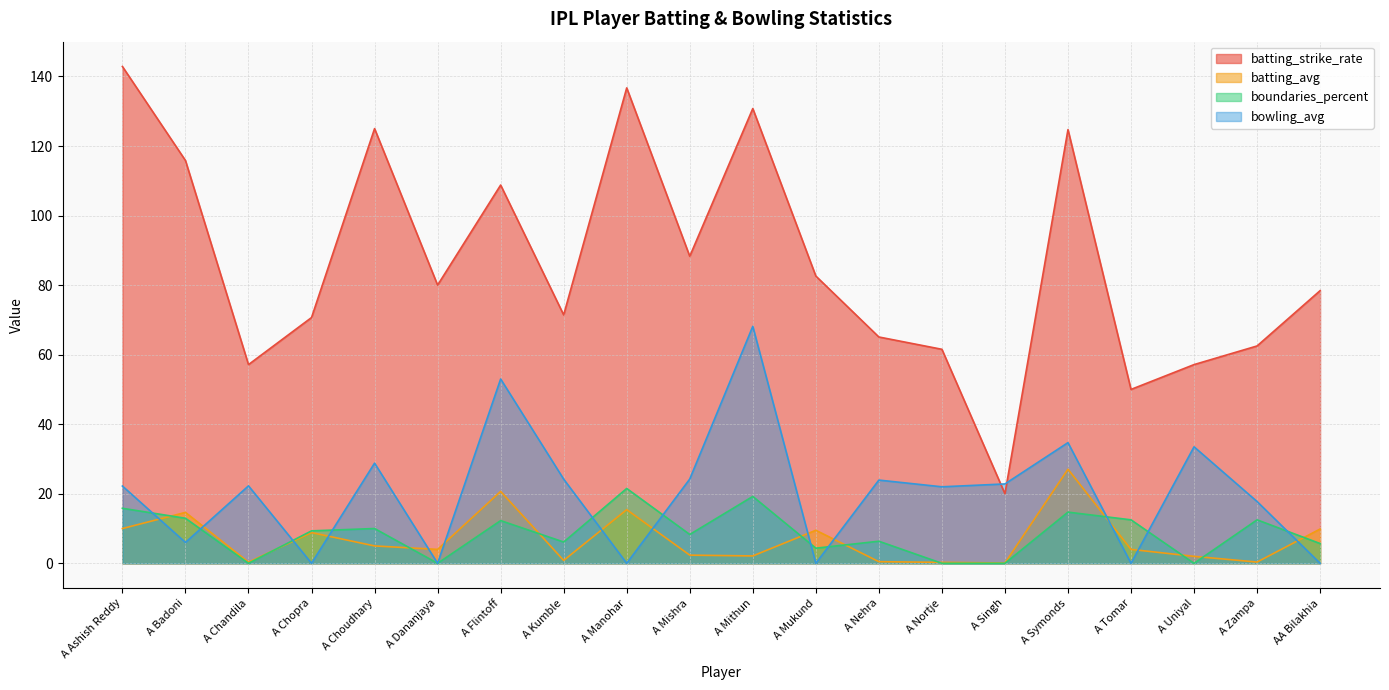

List the labels in order of batting_strike_rate value, smallest first.

A Singh, A Tomar, A Chandila, A Uniyal, A Nortje, A Zampa, A Nehra, A Chopra, A Kumble, AA Bilakhia, A Dananjaya, A Mukund, A Mishra, A Flintoff, A Badoni, A Symonds, A Choudhary, A Mithun, A Manohar, A Ashish Reddy